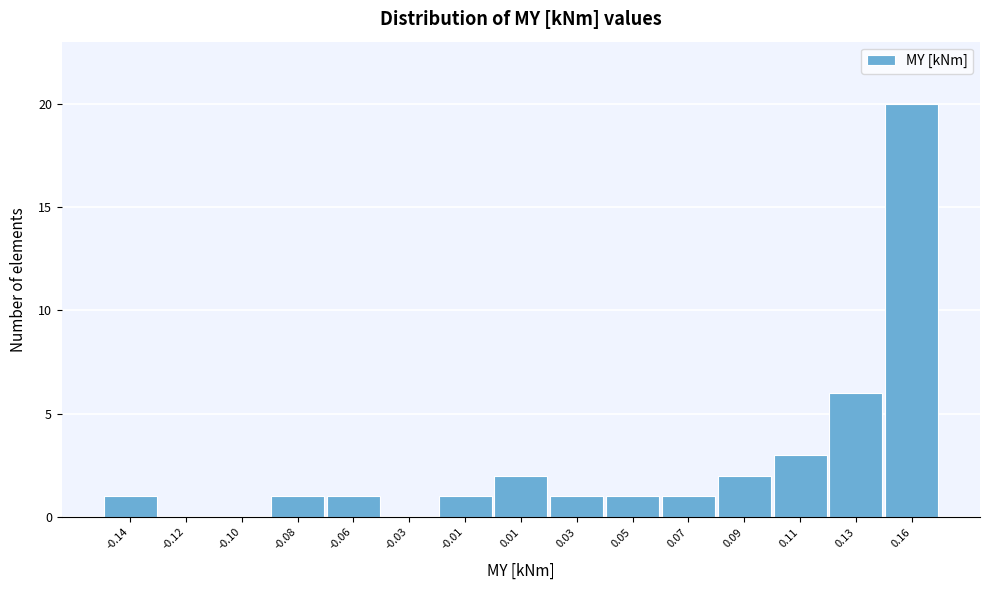

Reading right to left, extract all data points from this chart.

0.16=20	0.13=6	0.11=3	0.09=2	0.07=1	0.05=1	0.03=1	0.01=2	-0.01=1	-0.03=0	-0.06=1	-0.08=1	-0.10=0	-0.12=0	-0.14=1